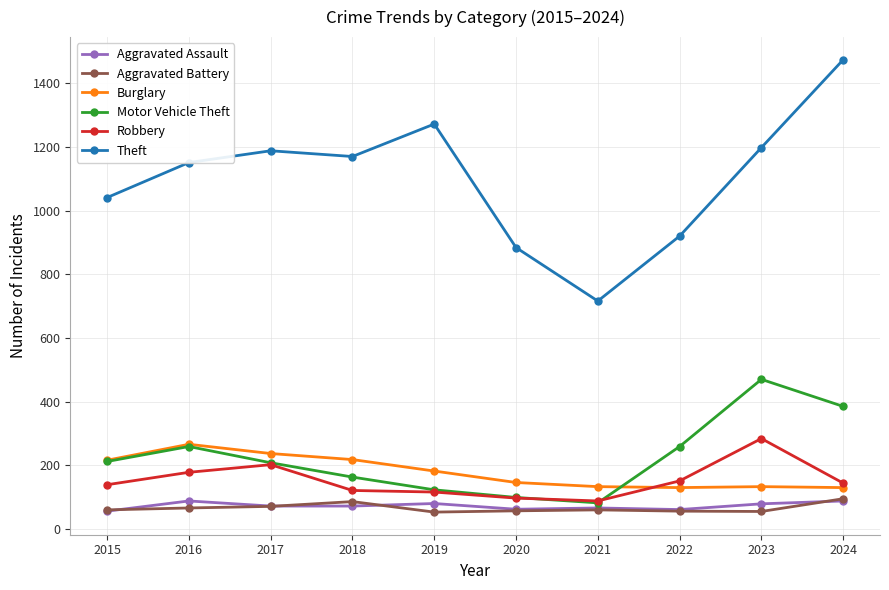

True or false: Theft and Burglary intersect in this chart.

False